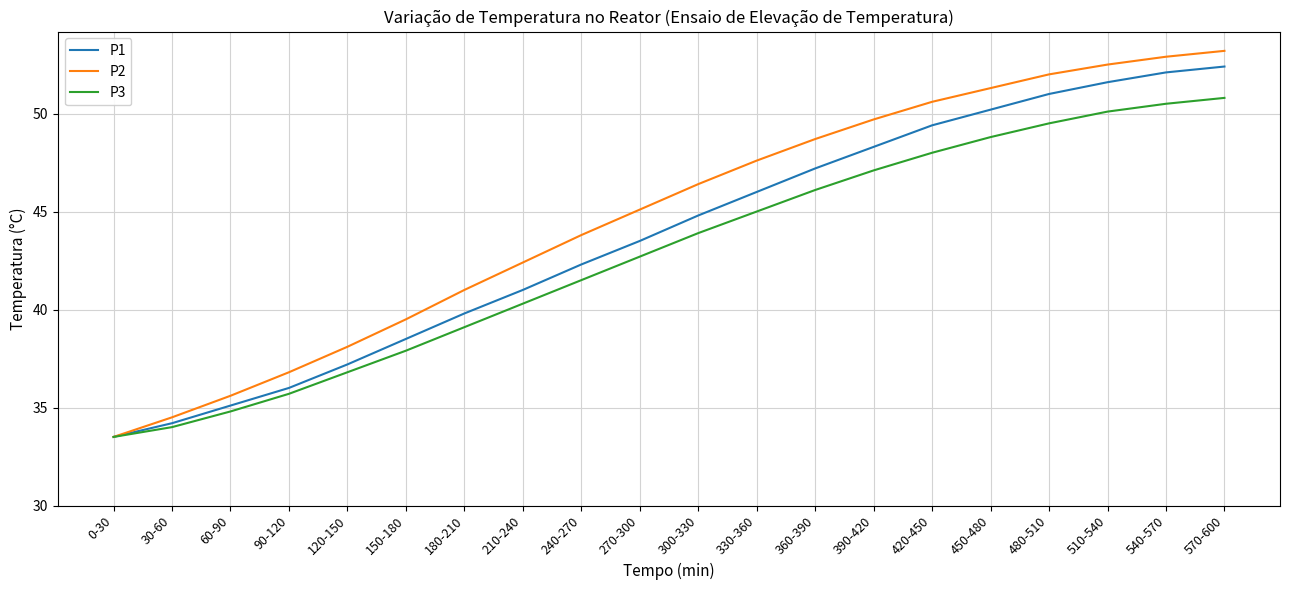

How many distinct data groups are displayed?

3